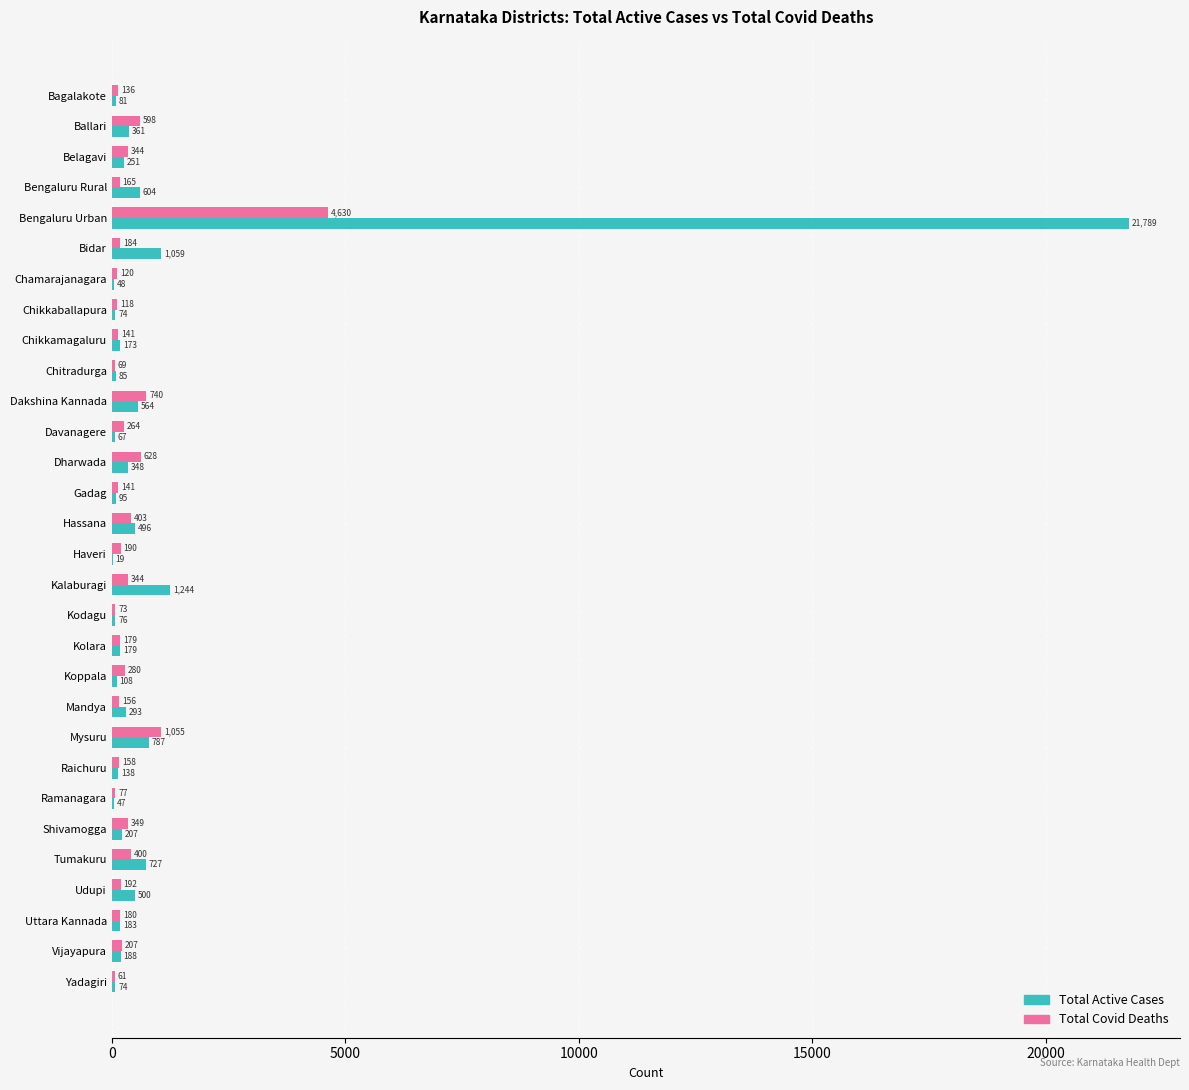

Which series has the largest total across all categories?

Total Active Cases